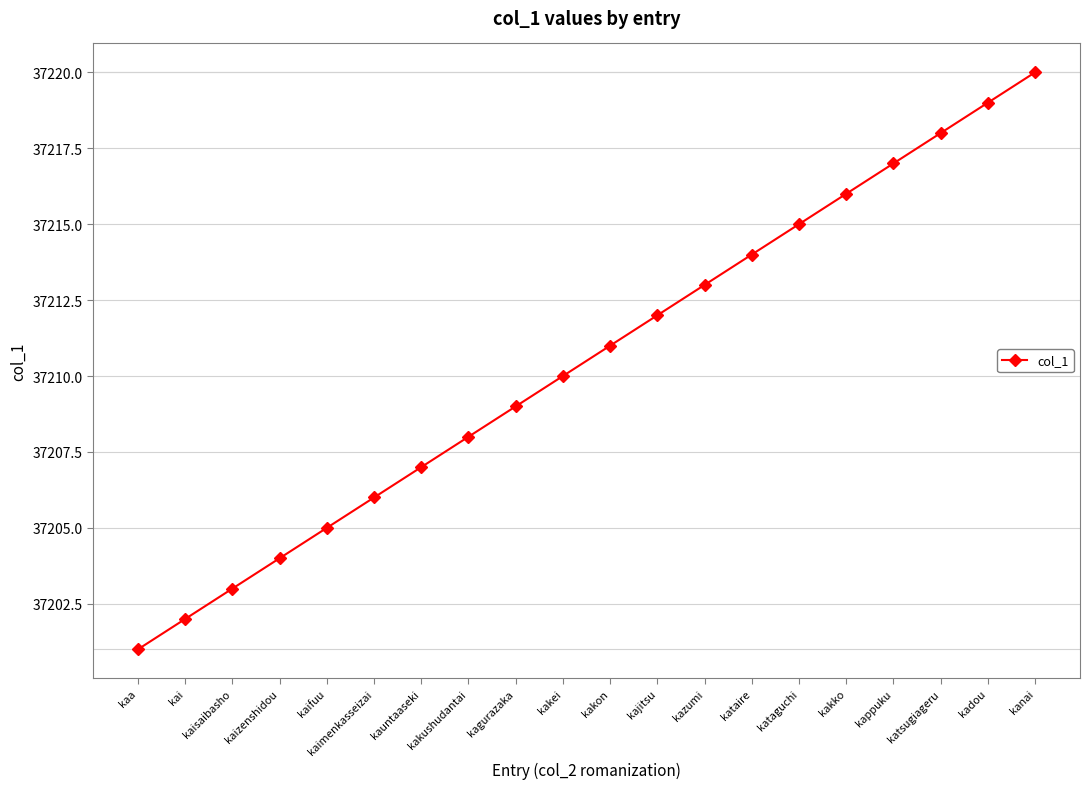

What is the change in value from kaisaibasho to kakon?

+8